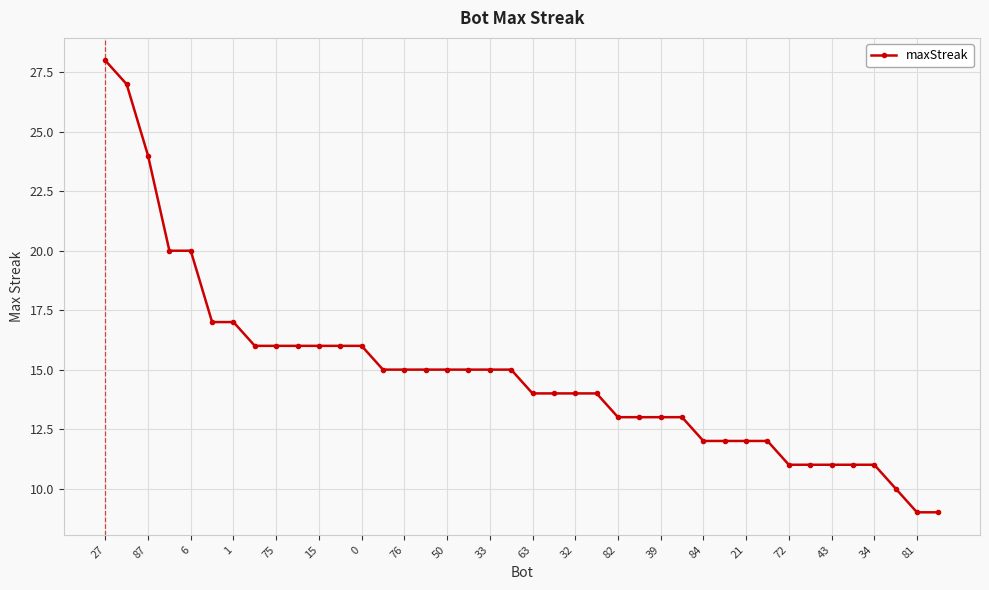

What is the sum of all values?

593